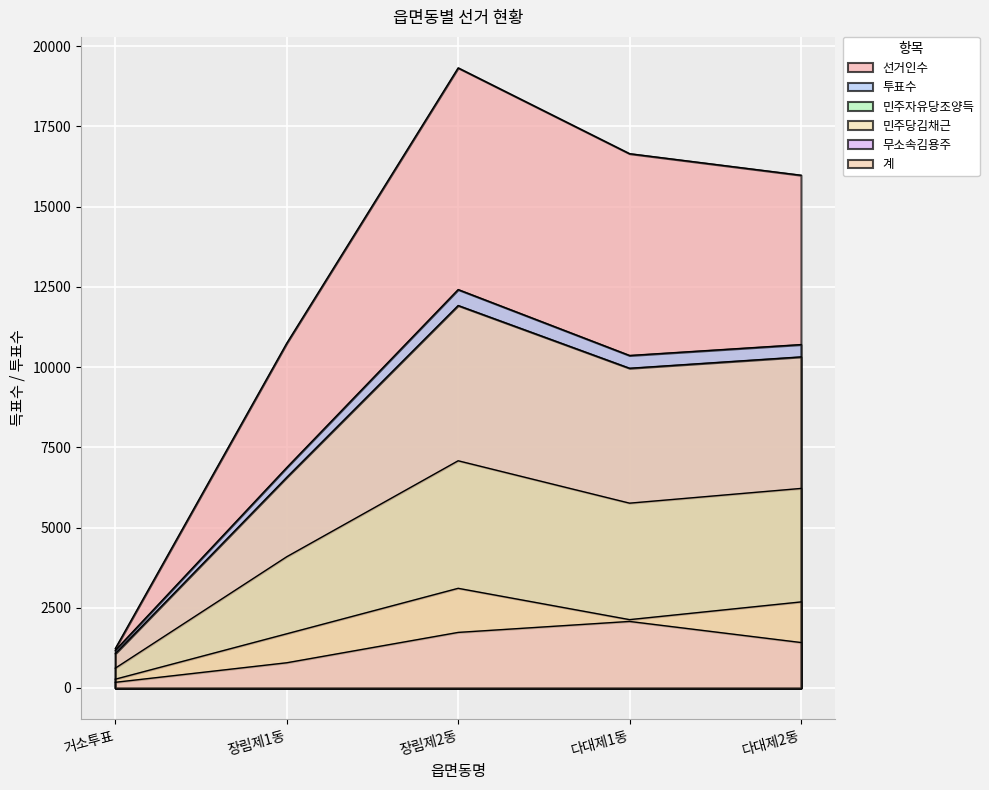

What is the greatest value displayed?

19325